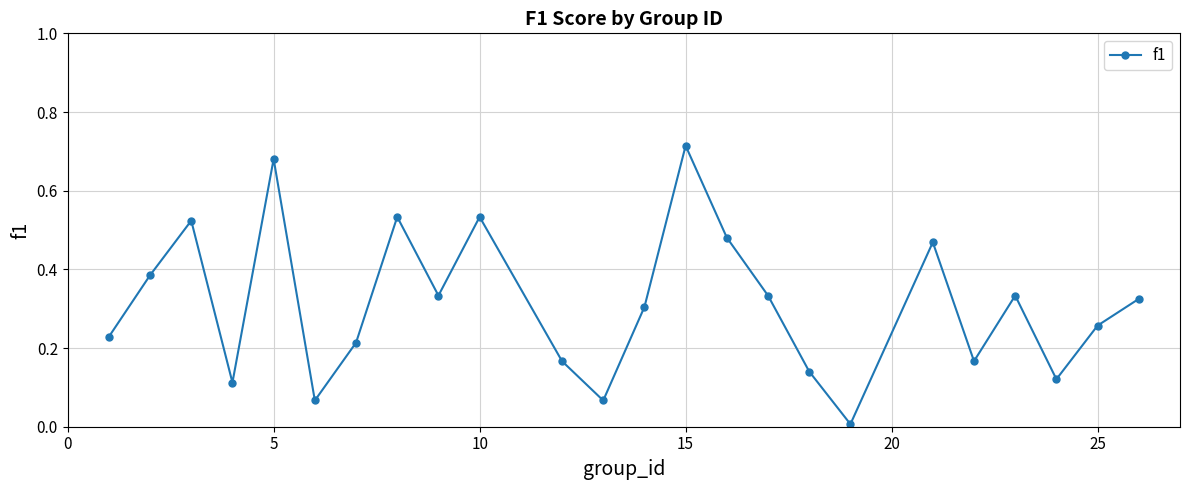

What is the sum of all values?

7.5